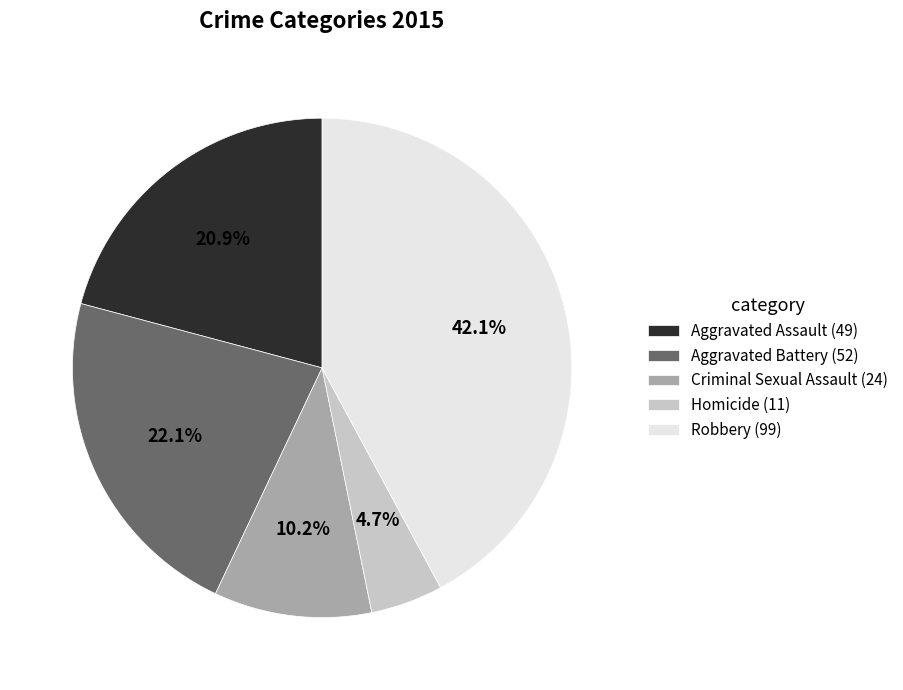

The Aggravated Battery slice represents 16% of the pie. True or false?

False